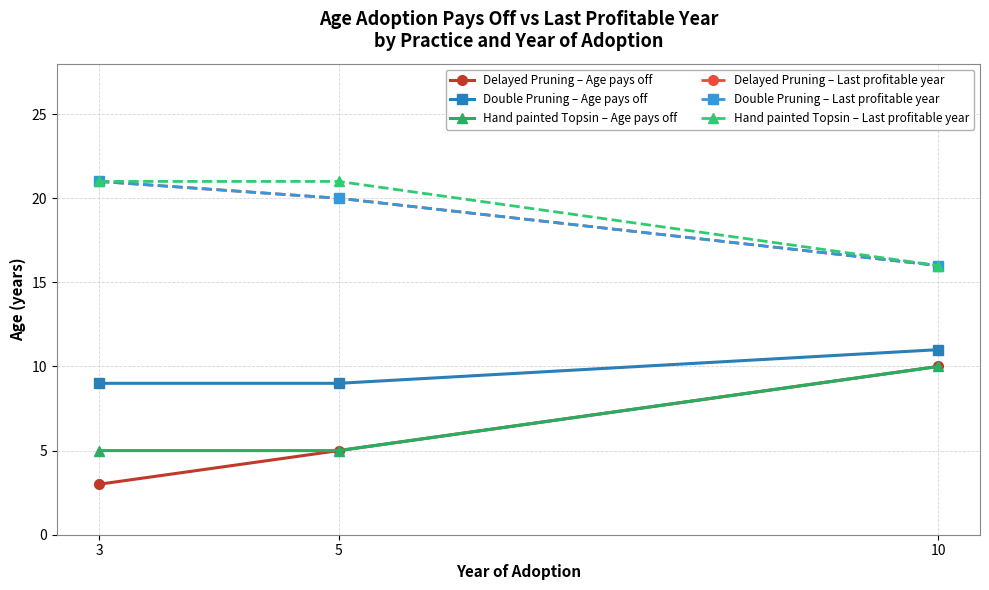

Does the chart have visible grid lines?

Yes